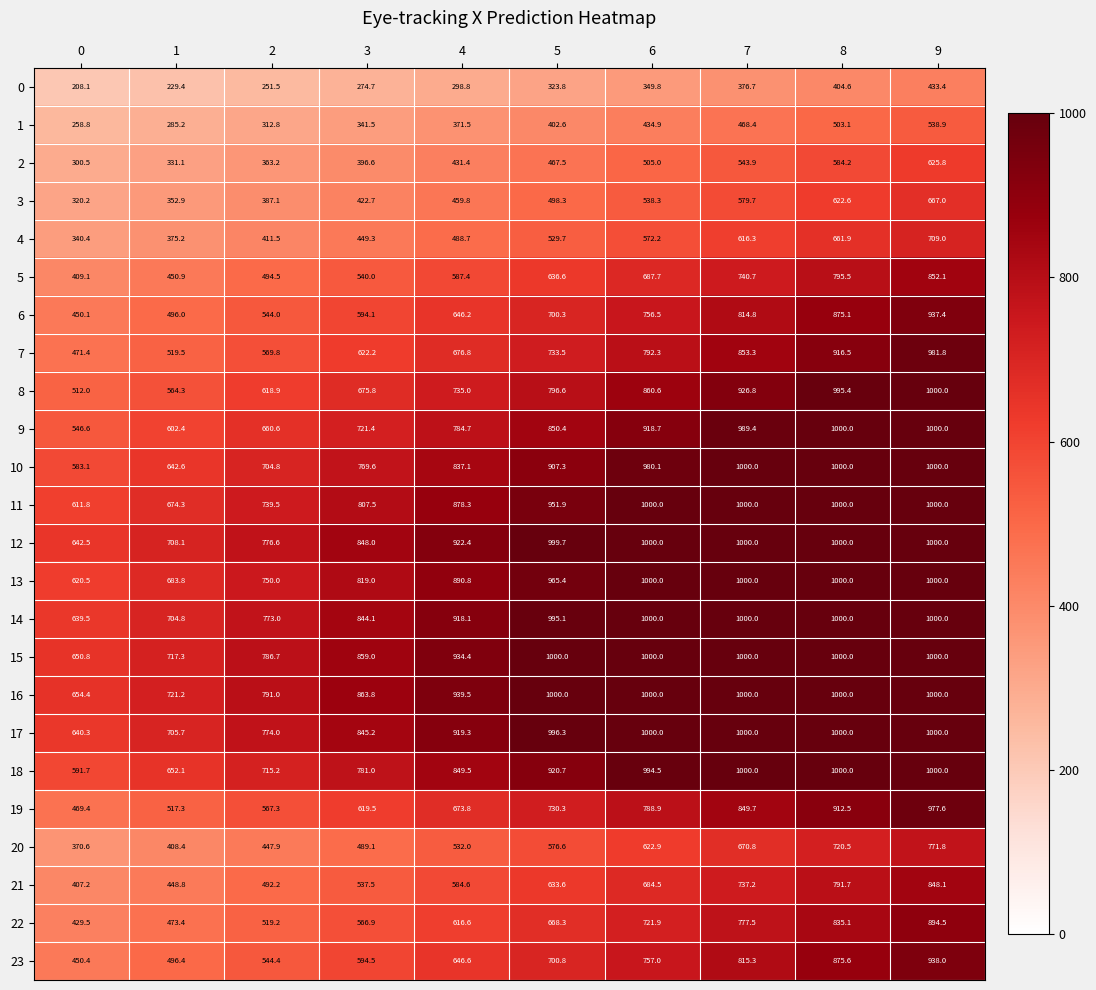

What is the total value across all series at 3?

15283.0